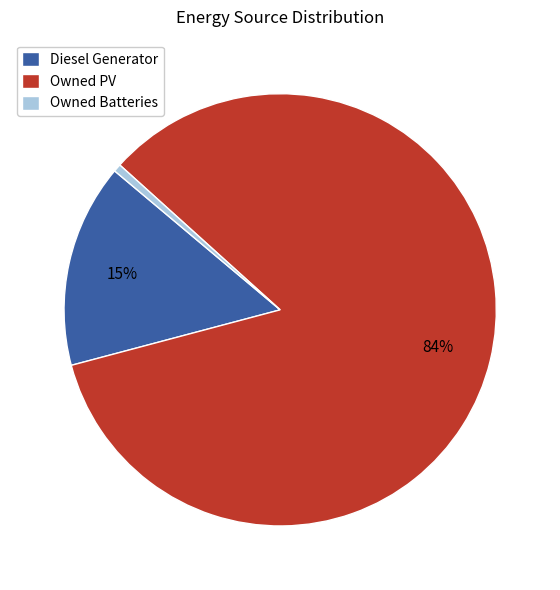

Which category accounts for the majority?

Owned PV